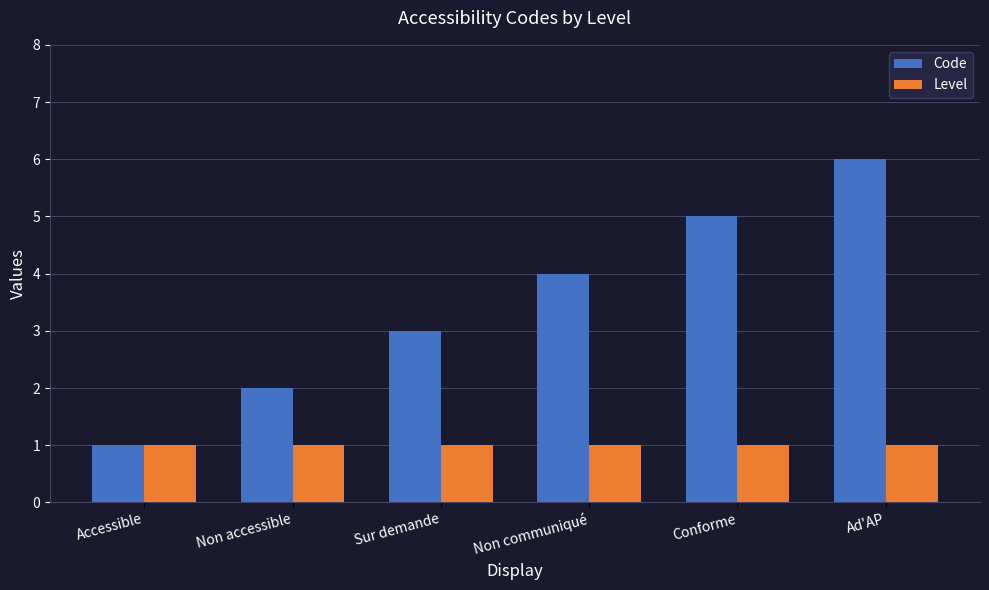

Reading right to left, list all the values displayed in this chart.

Code: 6	5	4	3	2	1
Level: 1	1	1	1	1	1